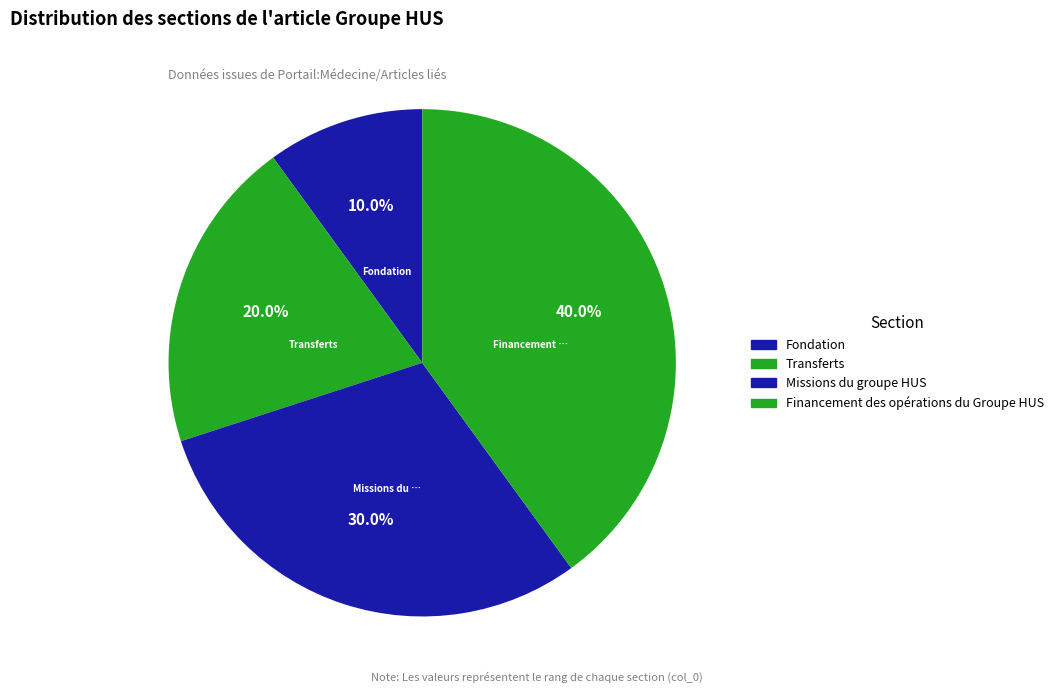

To the nearest percent, what is the combined percentage of Financement des opérations du Groupe HUS and Fondation?

50%